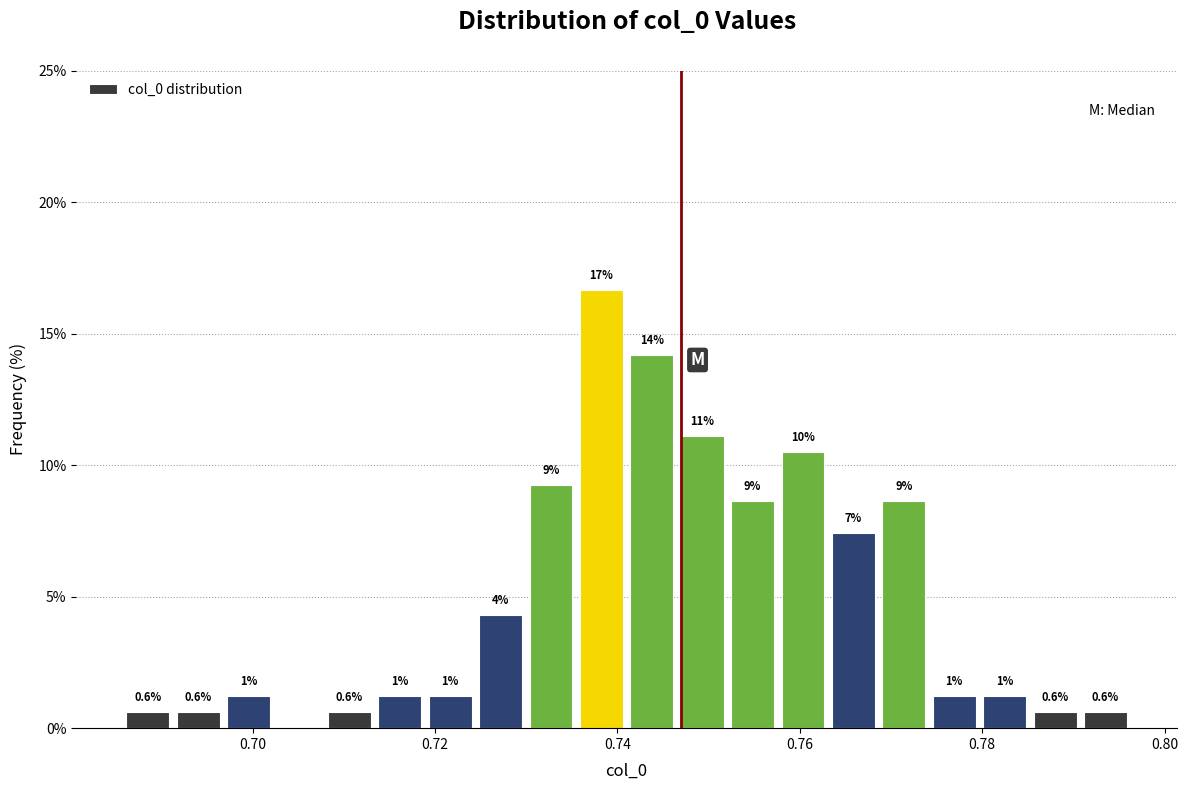

Around what value on the x-axis is the tallest bar? Give the approximate position of its centre, as read against the axis.

0.738